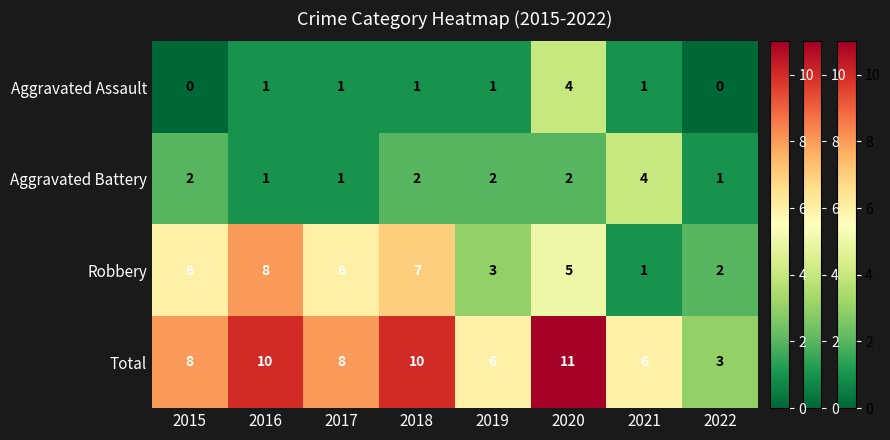

How many data points does each series have?

8